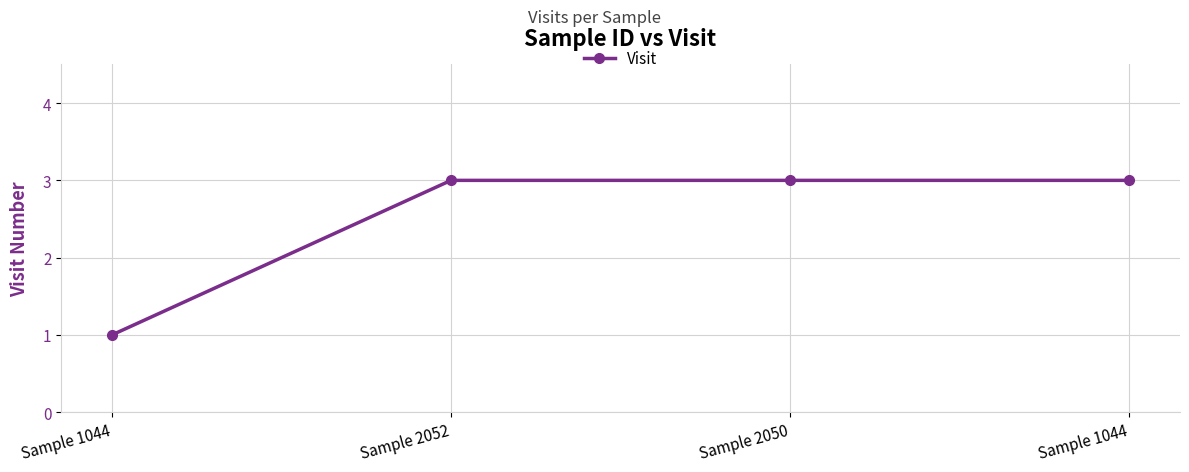

What is the change in value from Sample 1044 to Sample 2050?

+2